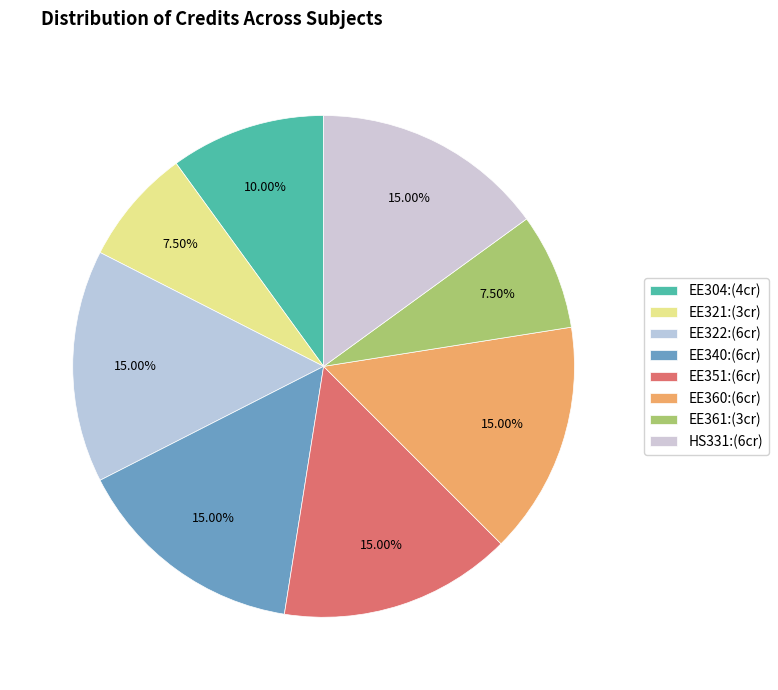

How many segments does this pie chart have?

8